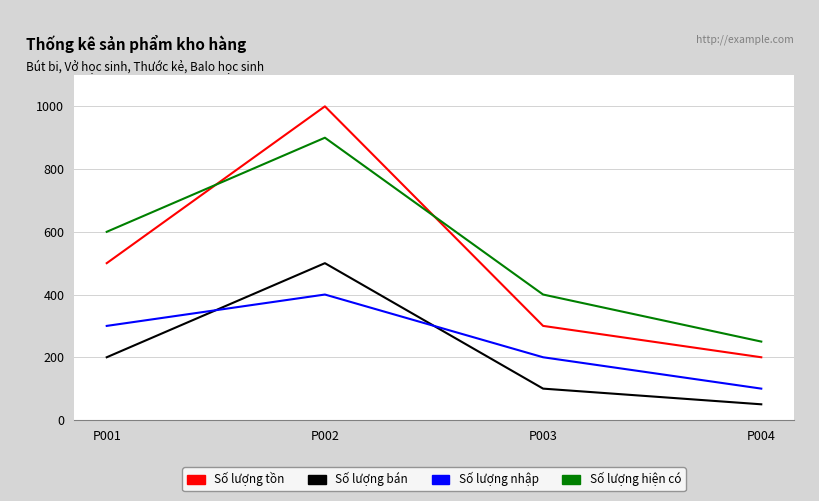

Does the chart have visible grid lines?

Yes